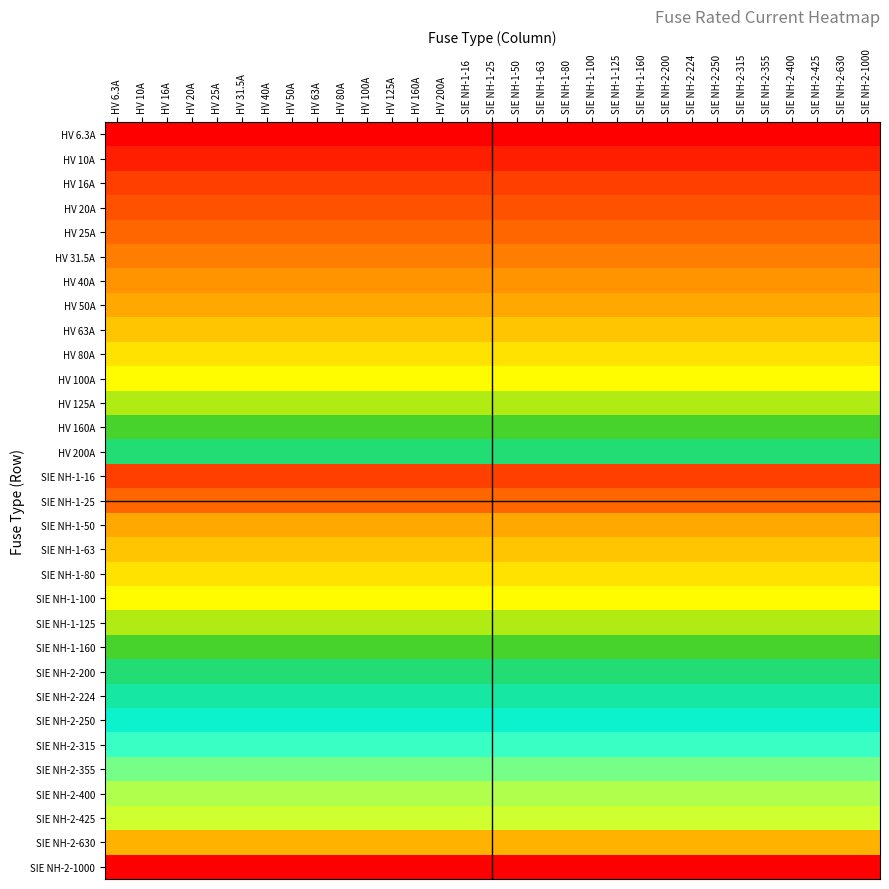

What is the spread (max minus min) of values at HV 40A?

993.7